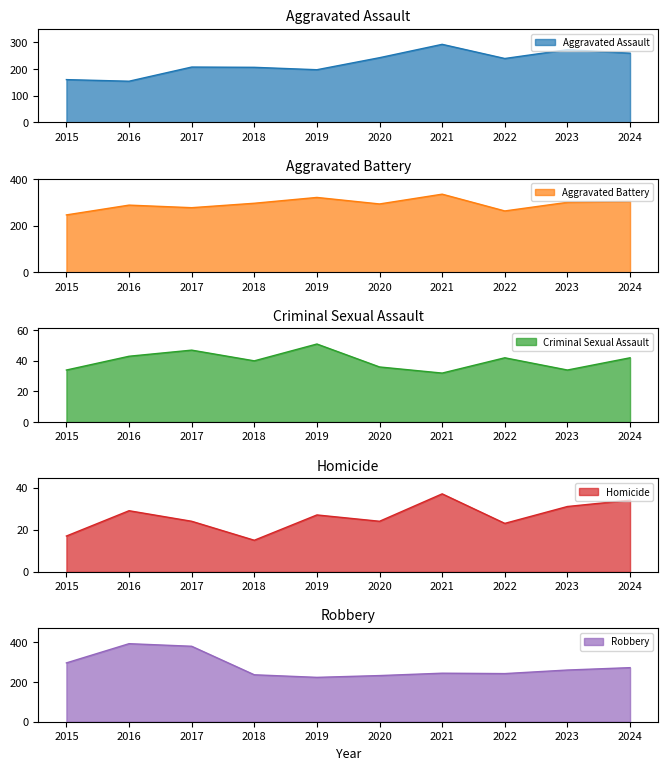

At which category is the sum across all series the highest?

2021